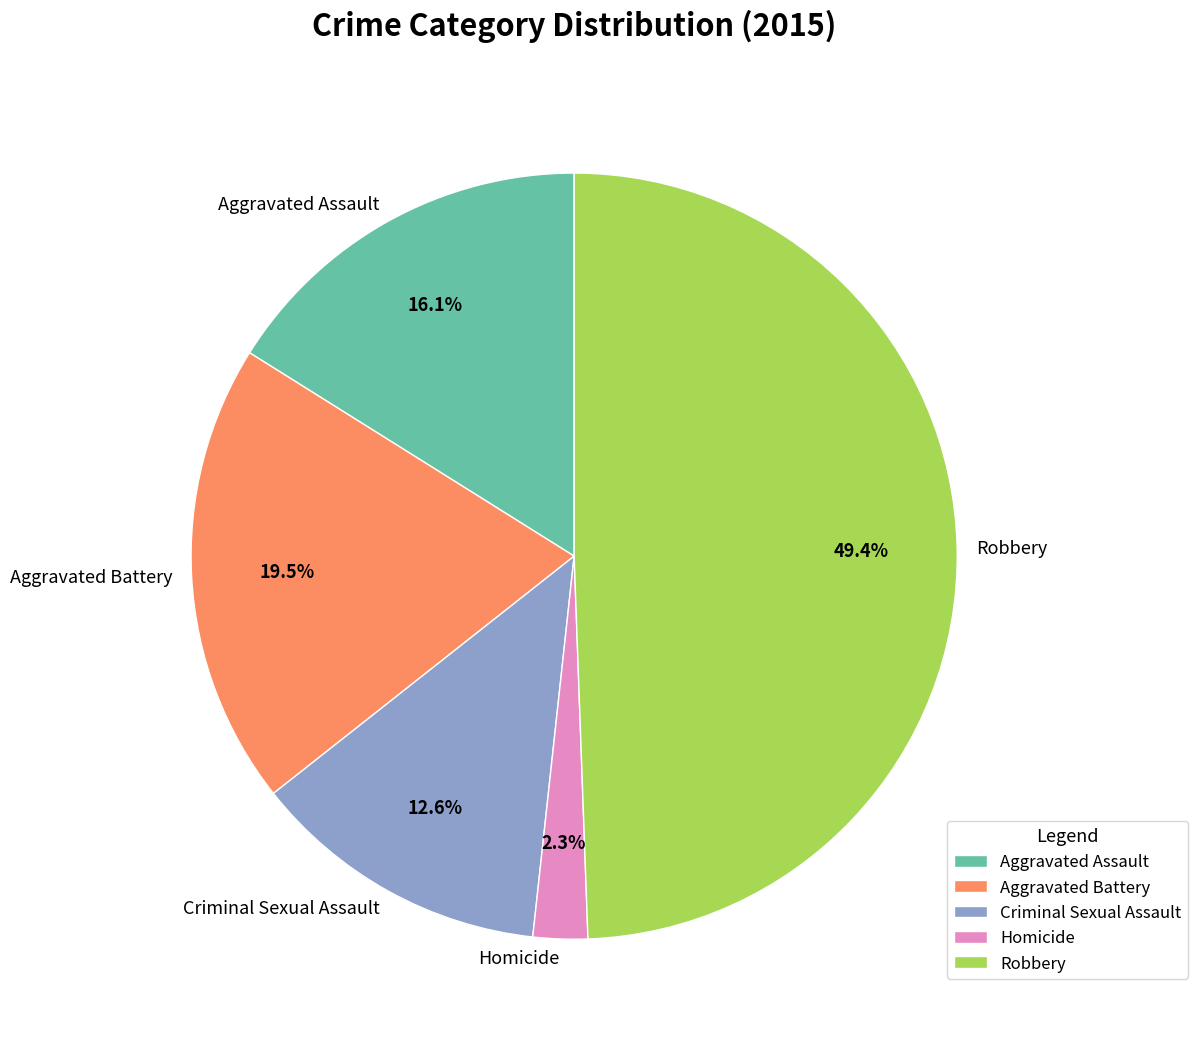

Is Homicide the majority of the pie?

No